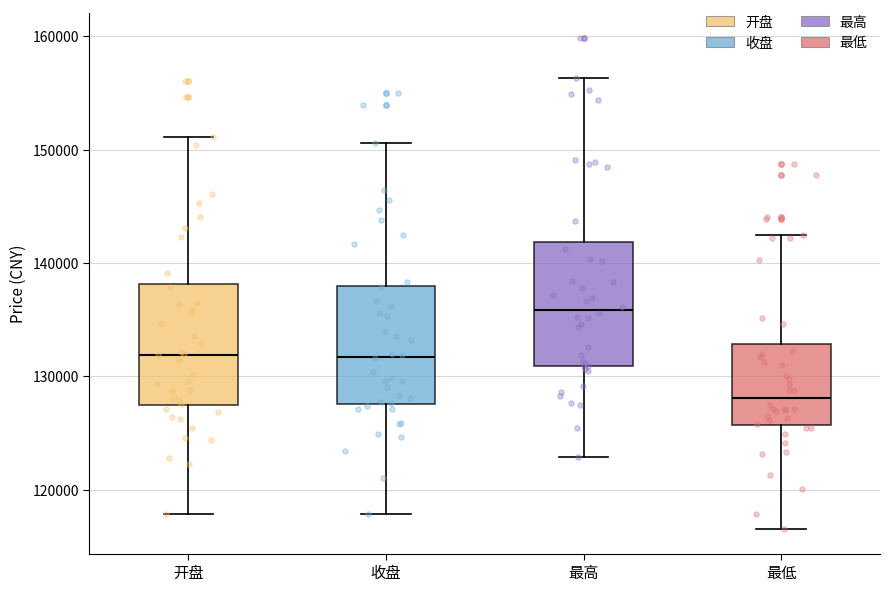

Reading left to right, read every box against the y-axis: the position of its median line, the range the box covers, and the ends of its whiskers. The values are not printed on the chart, so give them approximately, as read against the axis.

开盘: median 132000, box 127000 to 138000, whiskers 118000 to 151000
收盘: median 132000, box 128000 to 138000, whiskers 118000 to 151000
最高: median 136000, box 131000 to 142000, whiskers 123000 to 156000
最低: median 128000, box 126000 to 133000, whiskers 117000 to 142000